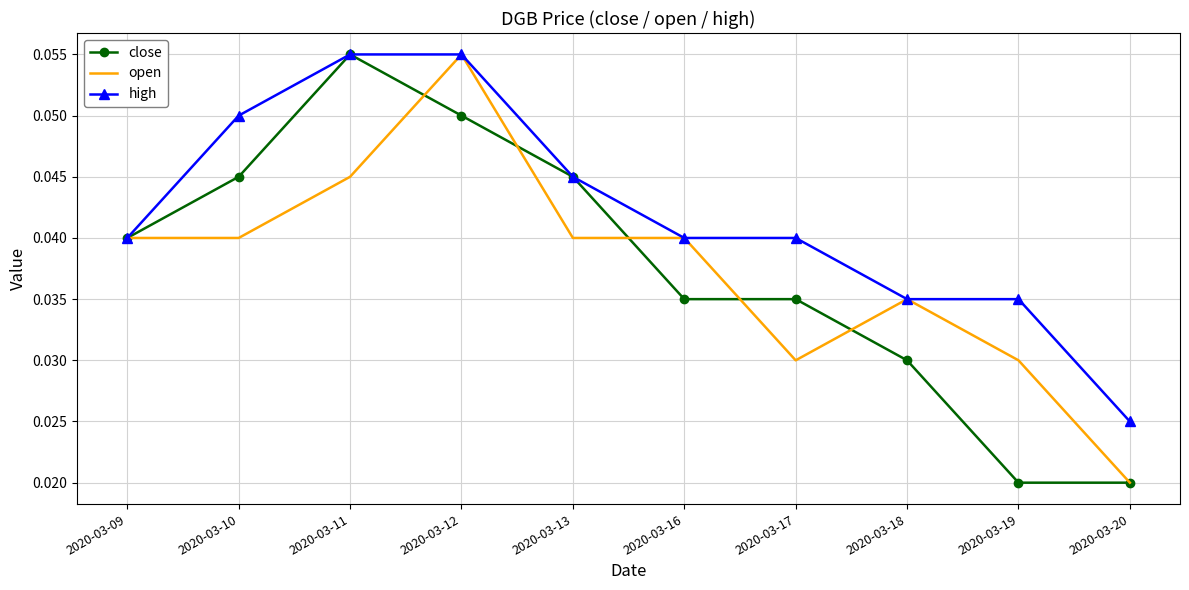

At which label does close reach its peak?

2020-03-11